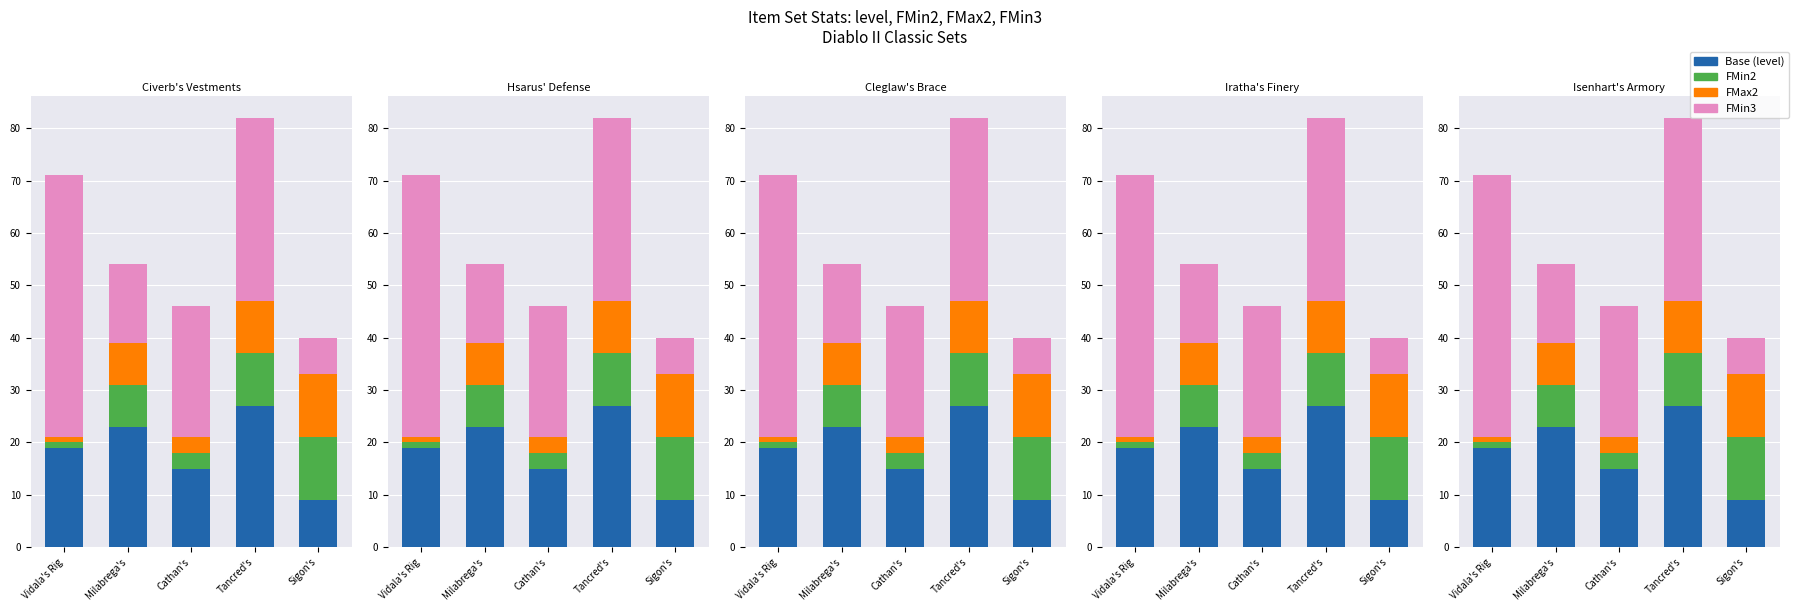

Reading right to left, transcribe all the data shown in this chart.

Base (level): Sigon's=9	Tancred's=27	Cathan's=15	Milabrega's=23	Vidala's Rig=19
FMin2: Sigon's=12	Tancred's=10	Cathan's=3	Milabrega's=8	Vidala's Rig=1
FMax2: Sigon's=12	Tancred's=10	Cathan's=3	Milabrega's=8	Vidala's Rig=1
FMin3: Sigon's=7	Tancred's=35	Cathan's=25	Milabrega's=15	Vidala's Rig=50